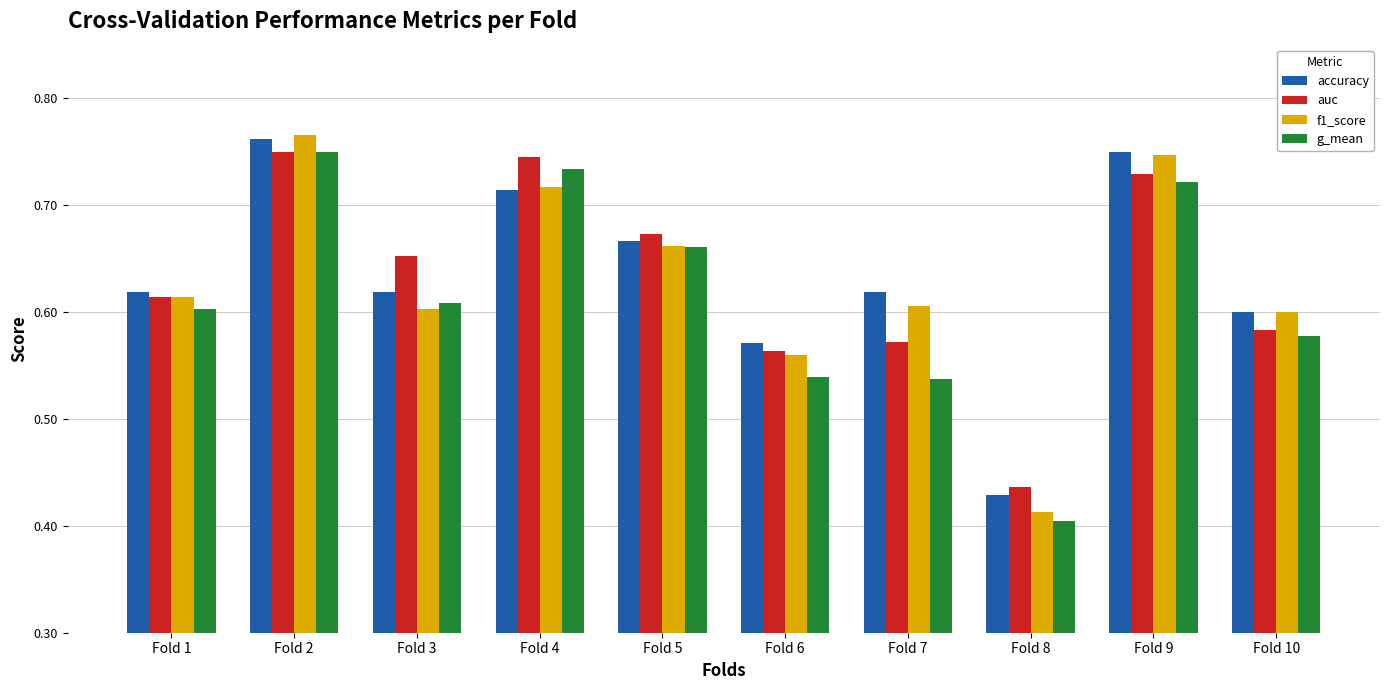

Which category has the highest value across all series?

Fold 2